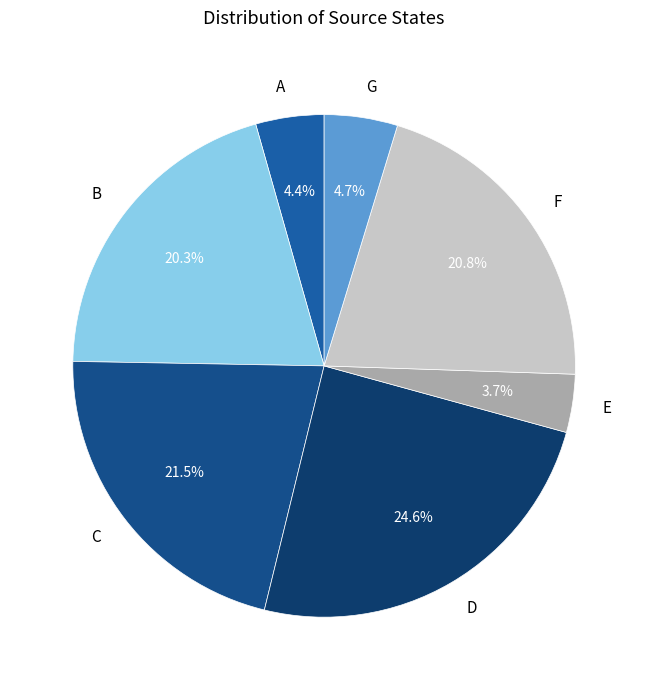

Does any single category account for the majority?

No